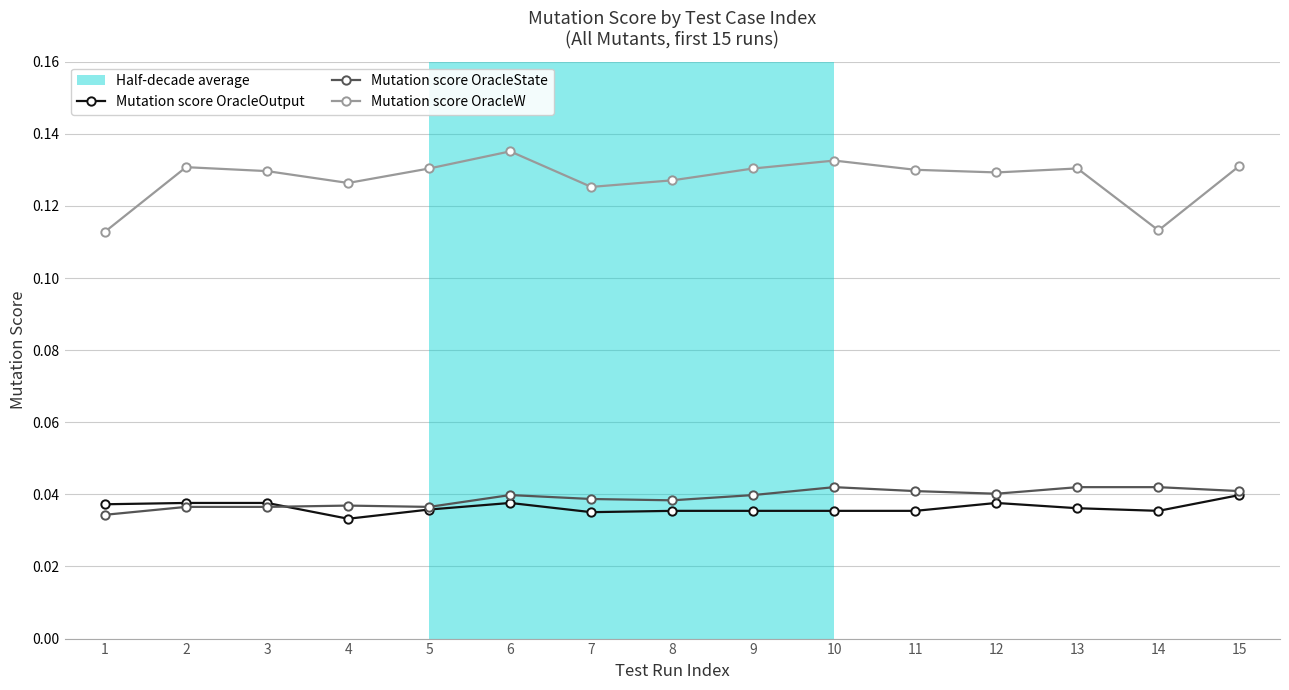

Is this an area chart (filled region under the line)?

No